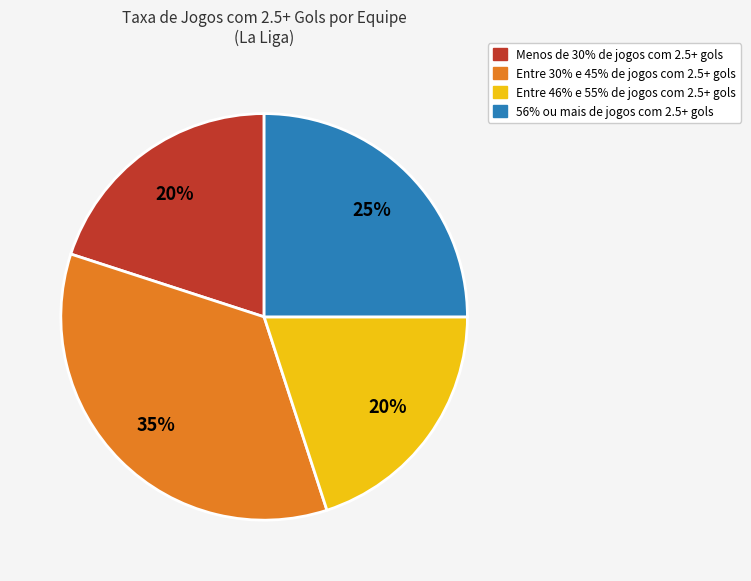

To the nearest percent, what is the average slice percentage?

25%